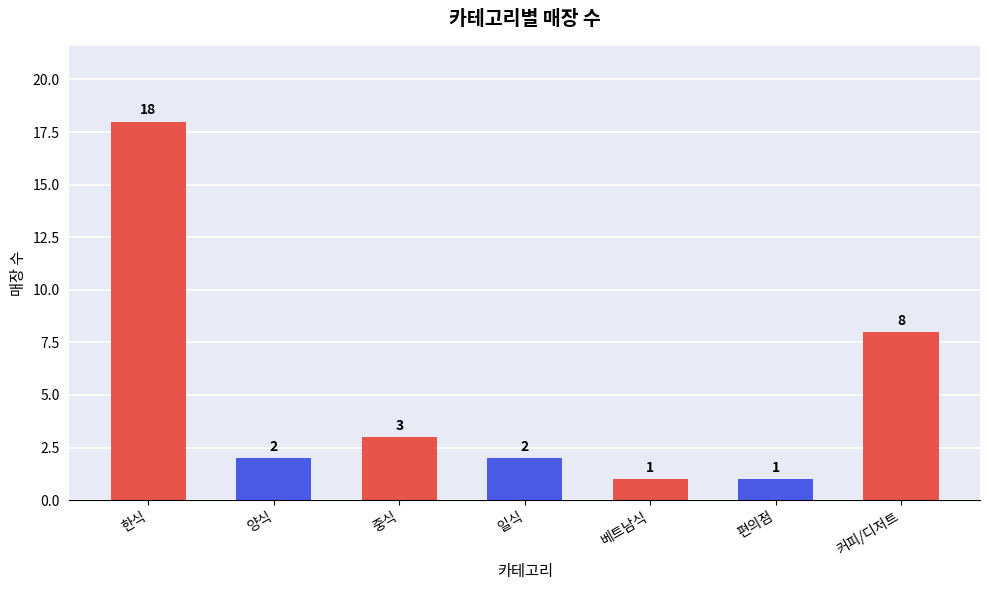

Approximately how many times larger is the value at 일식 compared to 편의점?

2.0